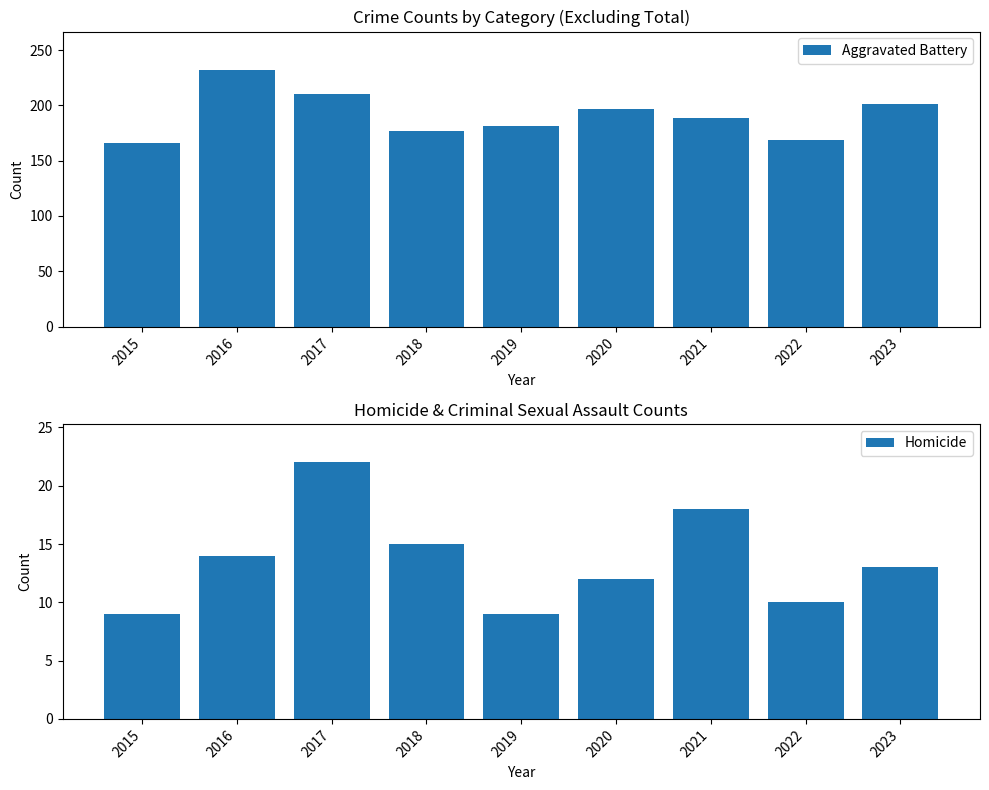

What is the value of the Homicide bar at the 9th from the left?

13